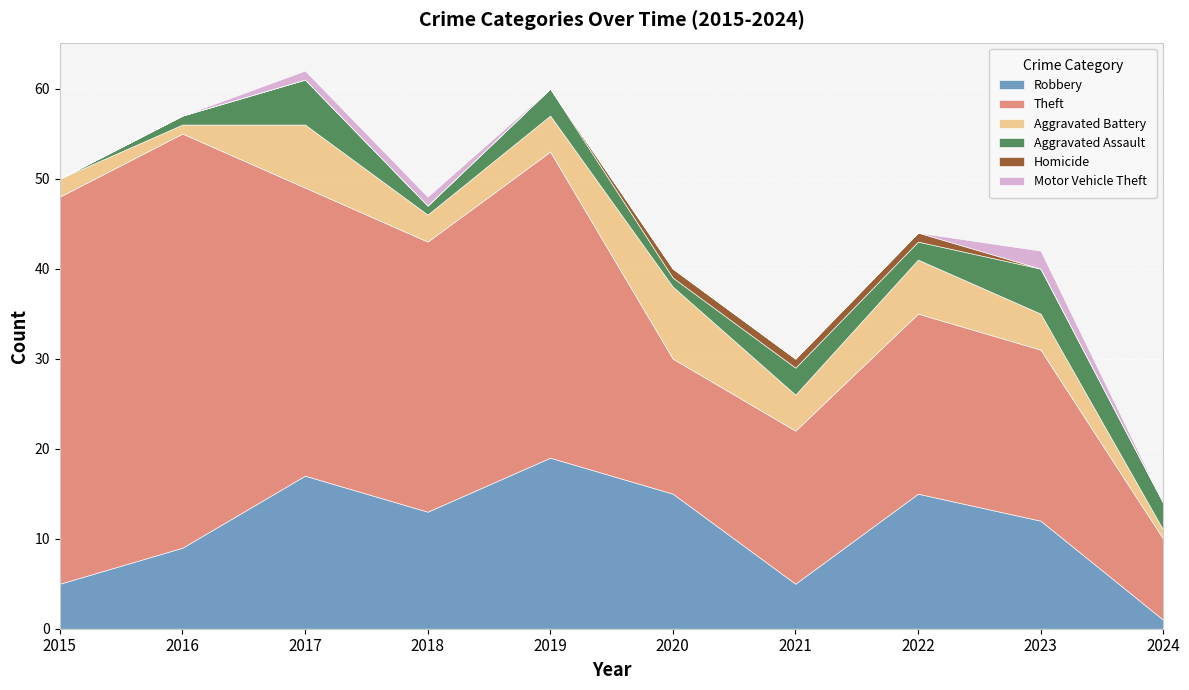

Which category has the highest value across all series?

2016